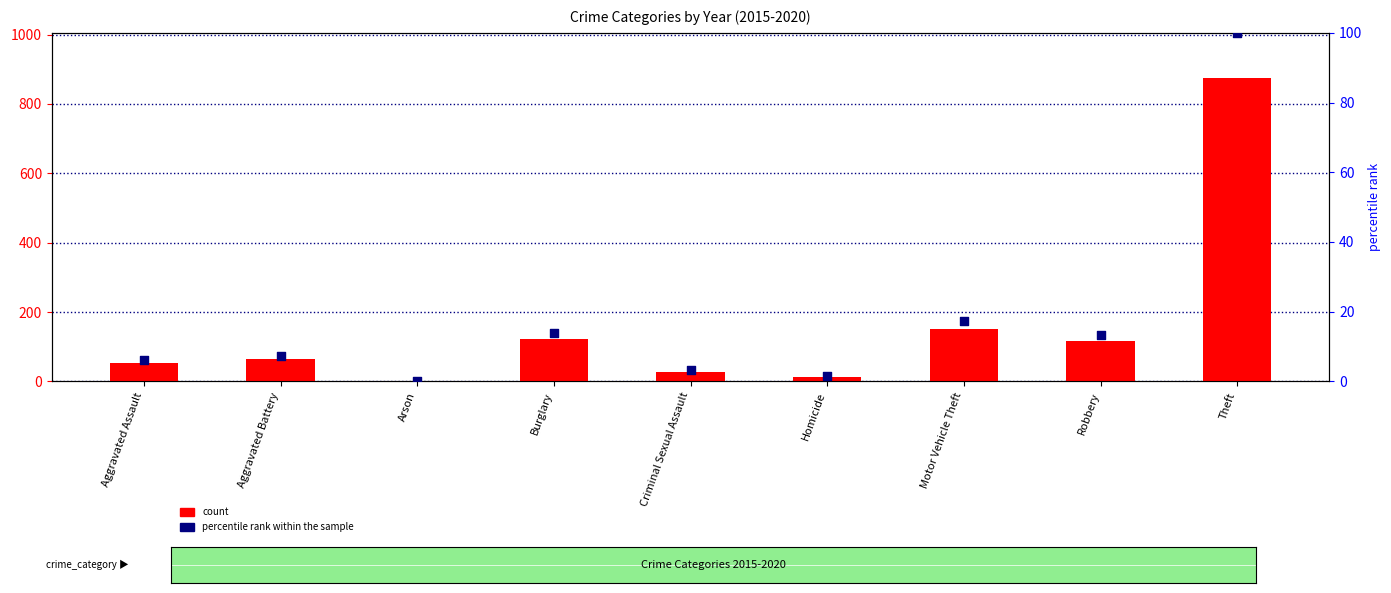

At which category is the sum across all series the highest?

Theft